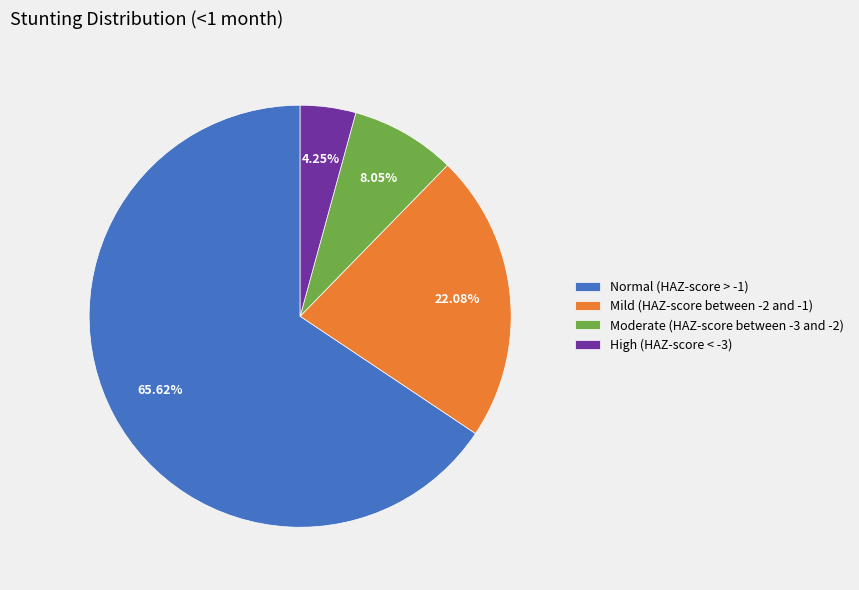

Do Normal (HAZ-score > -1) and Mild (HAZ-score between -2 and -1) together represent more than half of the pie?

Yes